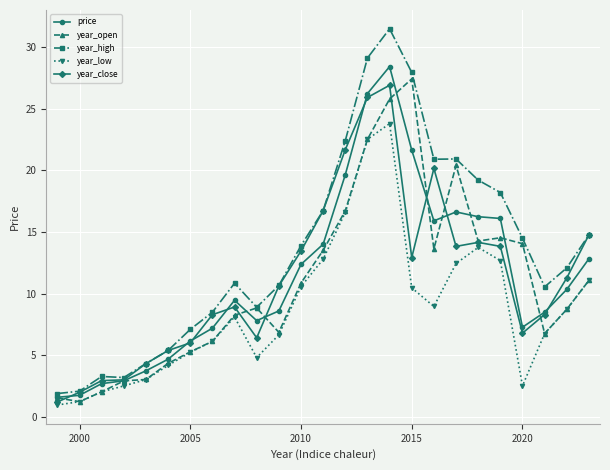

True or false: year_high has more than 1 interior local peaks.

True